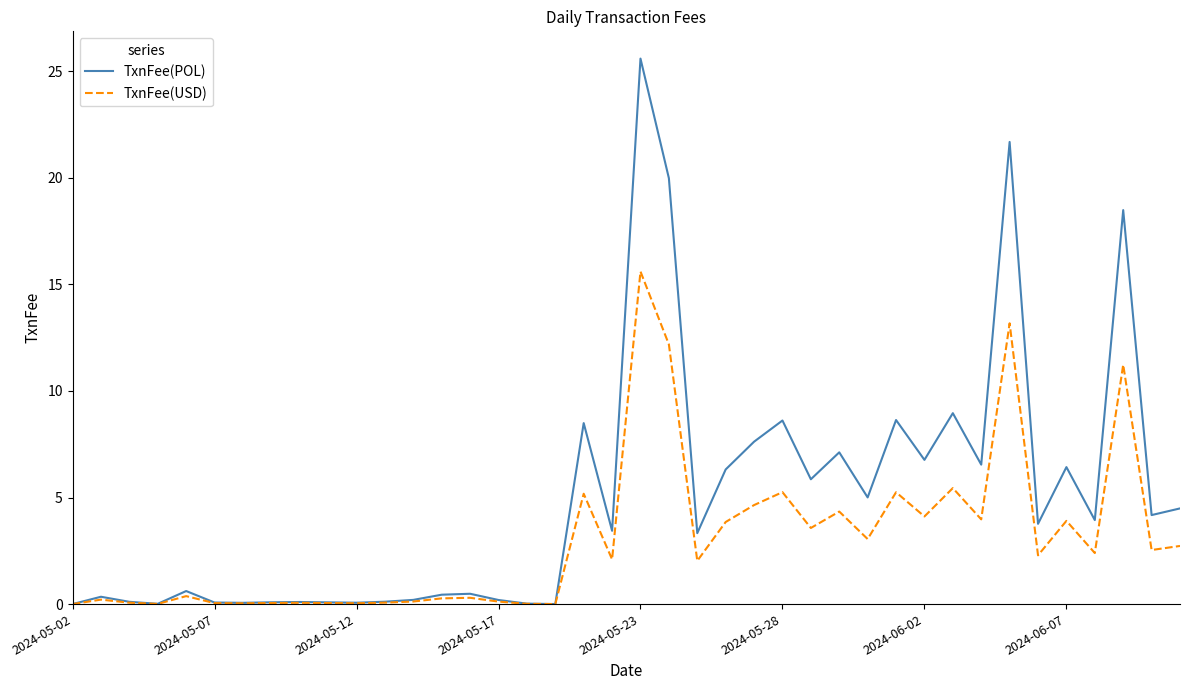

What is the difference between the maximum and second lowest values in the TxnFee(USD) series?

15.6